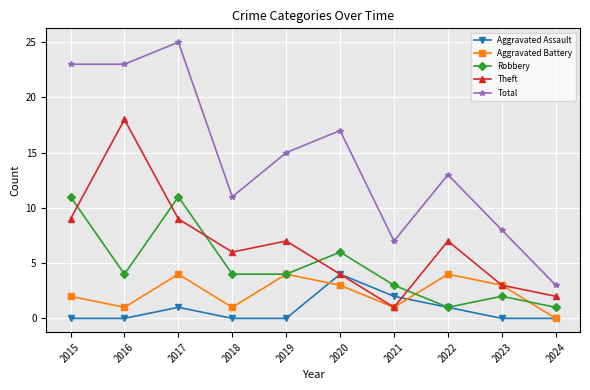

Reading right to left, what are all the values shown in this chart?

Aggravated Assault: 0	0	1	2	4	0	0	1	0	0
Aggravated Battery: 0	3	4	1	3	4	1	4	1	2
Robbery: 1	2	1	3	6	4	4	11	4	11
Theft: 2	3	7	1	4	7	6	9	18	9
Total: 3	8	13	7	17	15	11	25	23	23